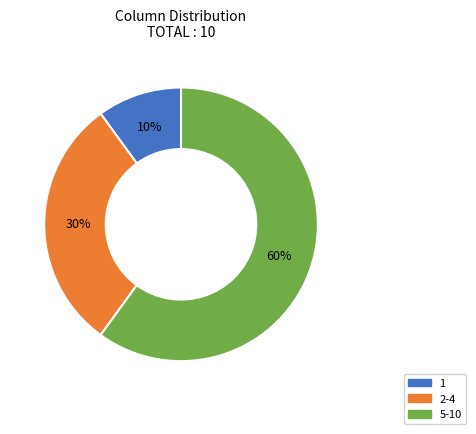

What is the ratio of the value at 5-10 to the value at 2-4?

2.0